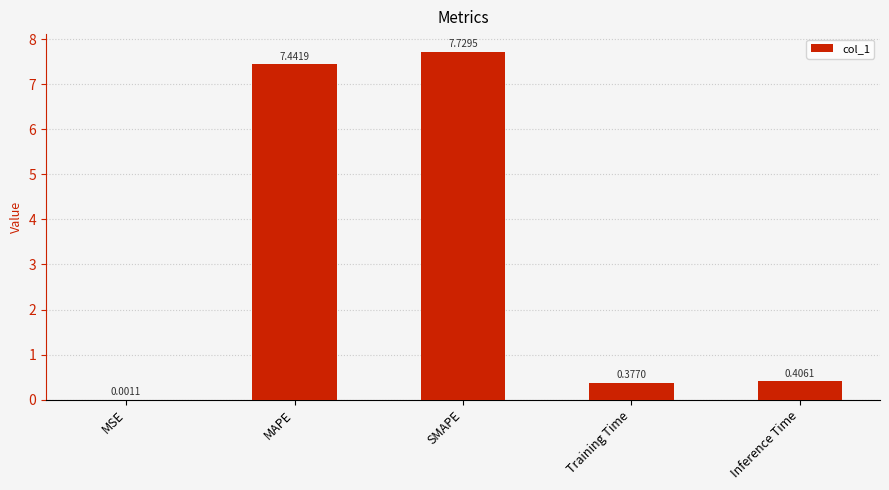

At which label is the value closest to 3?

Inference Time